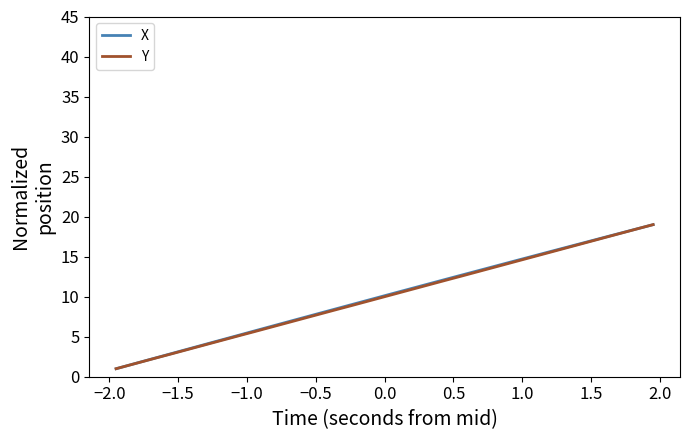

What is the maximum value for Y?

19.0